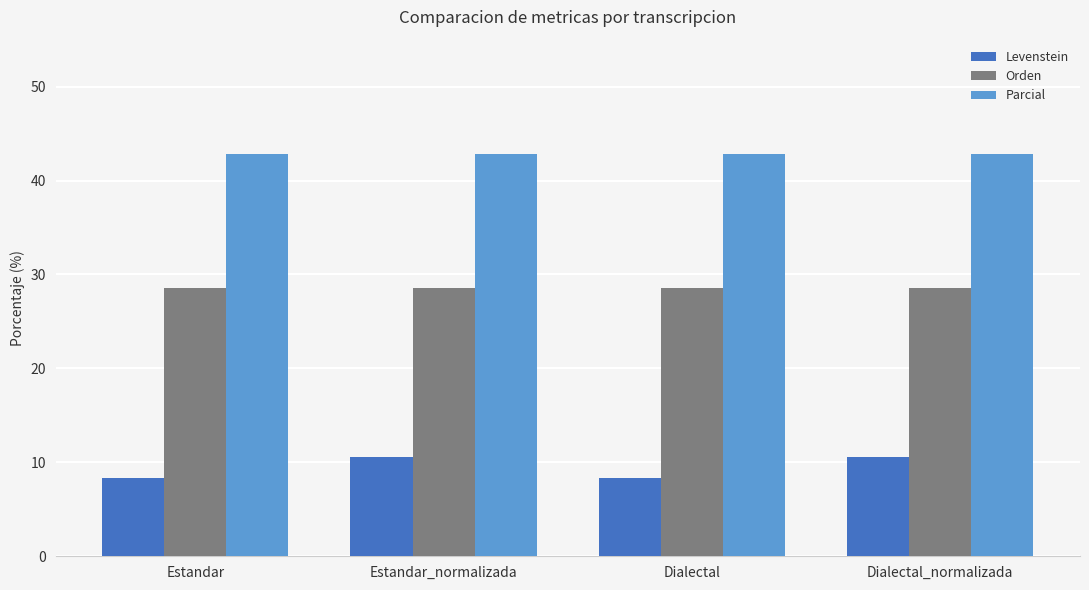

True or false: Parcial has a value of 42.9 at Dialectal.

True